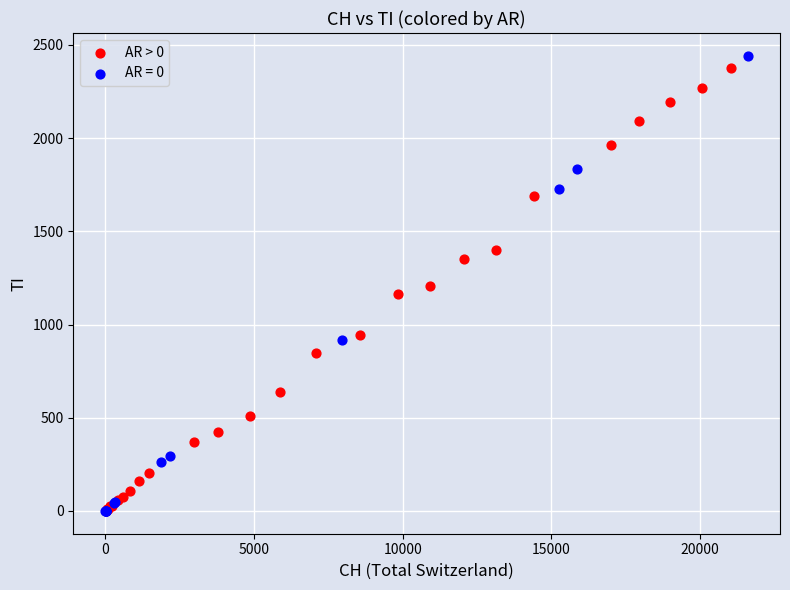

What are all the series names shown in the legend?

AR > 0, AR = 0